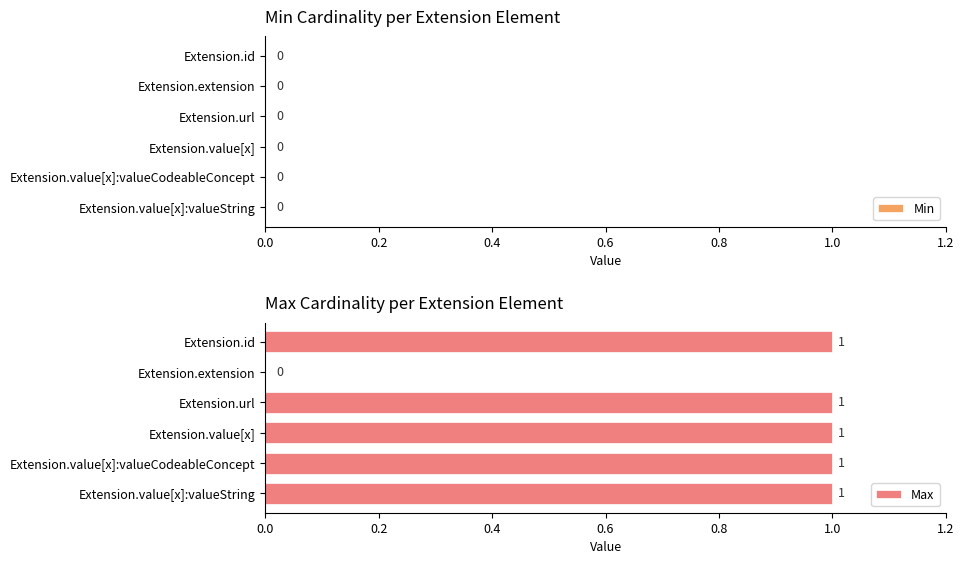

Between Extension.extension and Extension.value[x]:valueCodeableConcept, which is larger?

Extension.value[x]:valueCodeableConcept